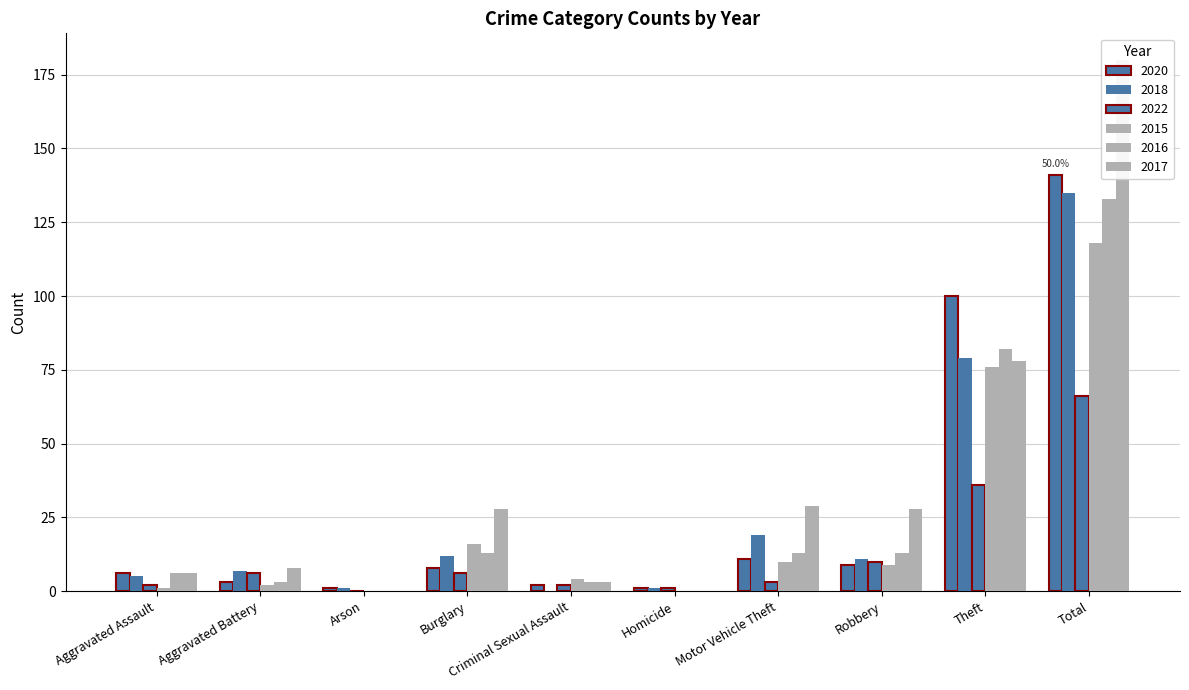

Rank the categories by 2016 value from lowest to highest.

Arson, Homicide, Aggravated Battery, Criminal Sexual Assault, Aggravated Assault, Burglary, Motor Vehicle Theft, Robbery, Theft, Total